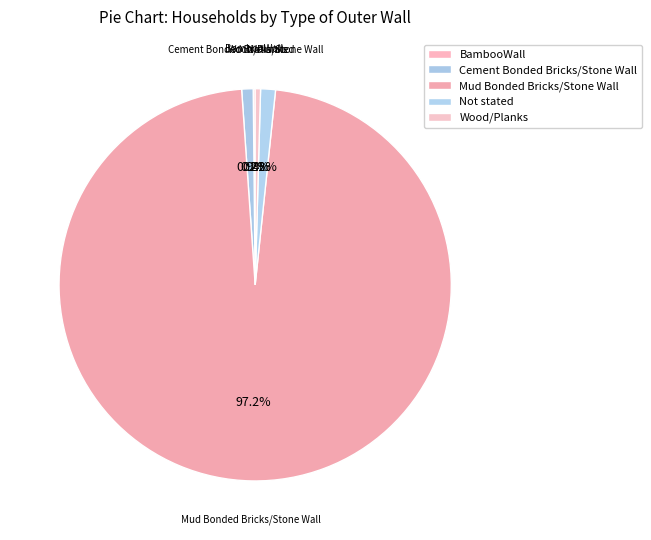

To the nearest percent, what percentage of the pie is Cement Bonded Bricks/Stone Wall?

1%